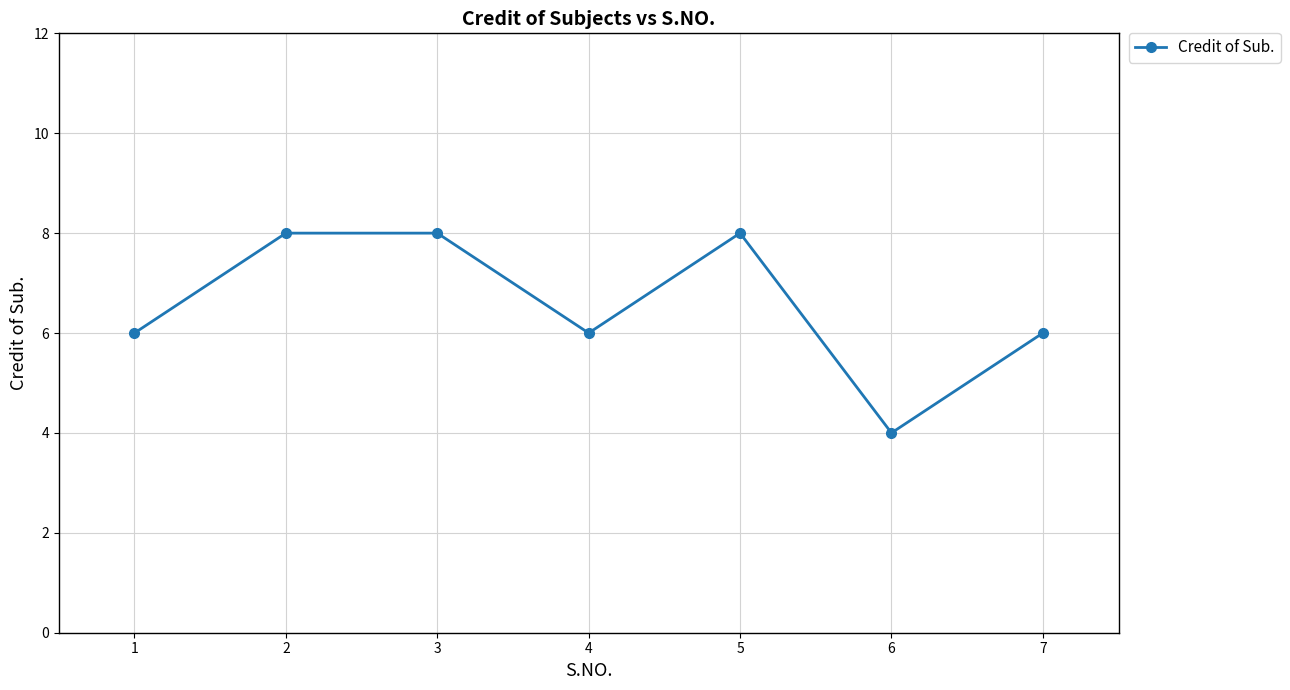

What is the change in value from 1 to 3?

+2